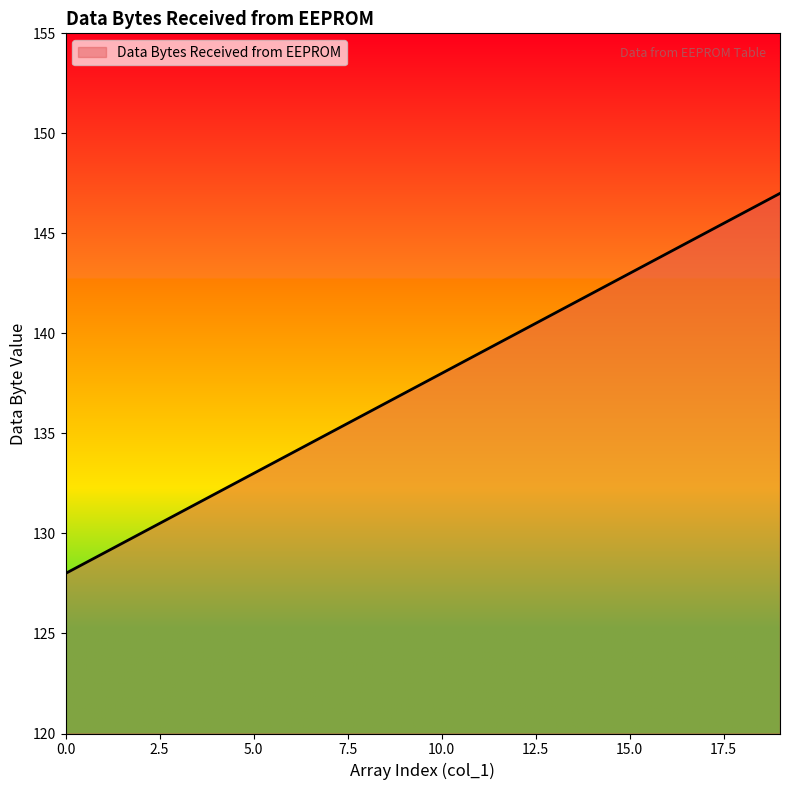

What is the smallest value displayed?

128